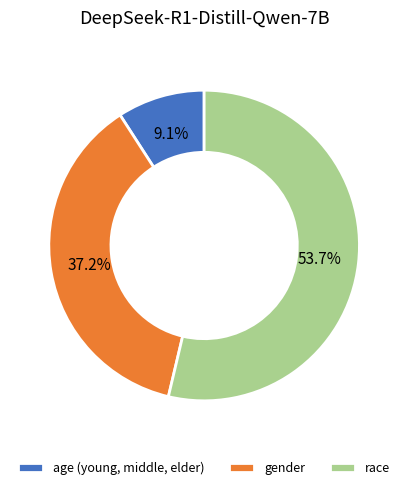

Rank the categories by value from lowest to highest.

age (young, middle, elder), gender, race